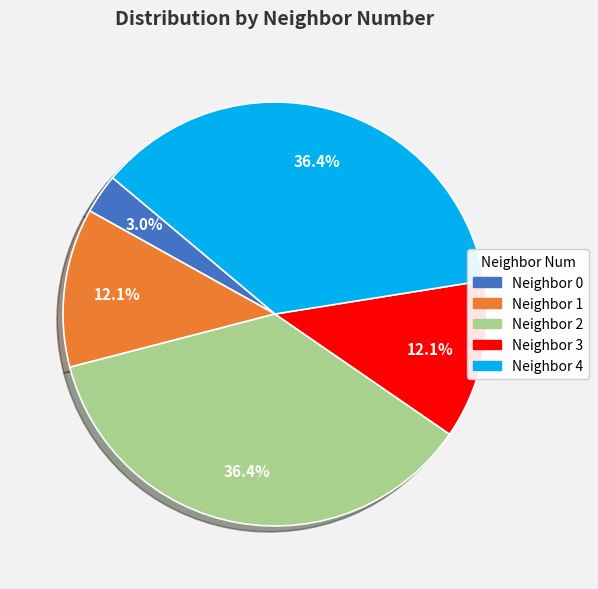

Is there any slice that represents more than half of the pie?

No